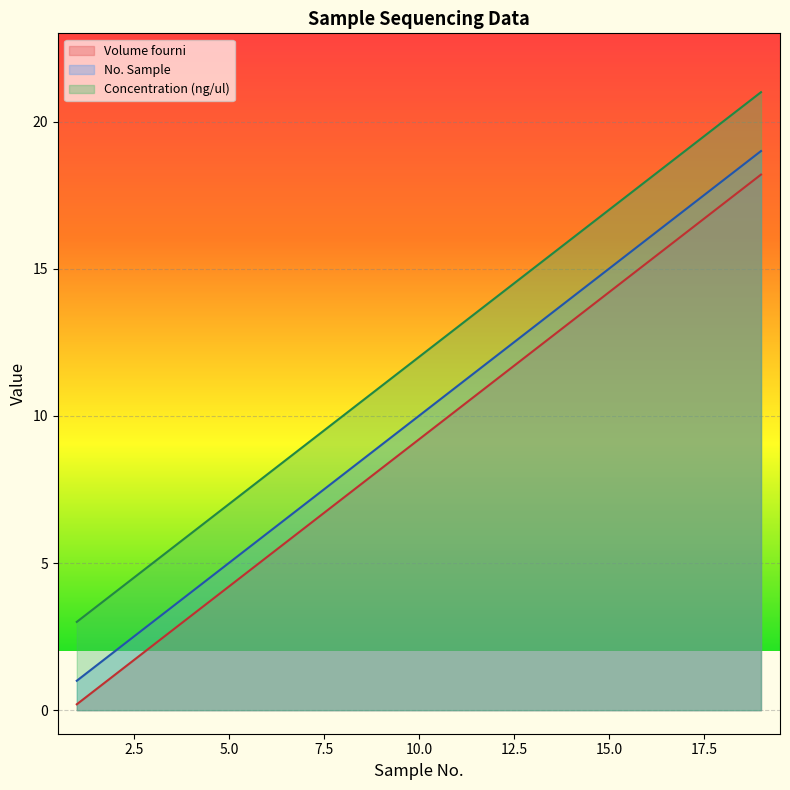

Rank the categories by Volume fourni value from highest to lowest.

19, 18, 17, 16, 15, 14, 13, 12, 11, 10, 9, 8, 7, 6, 5, 4, 3, 2, 1